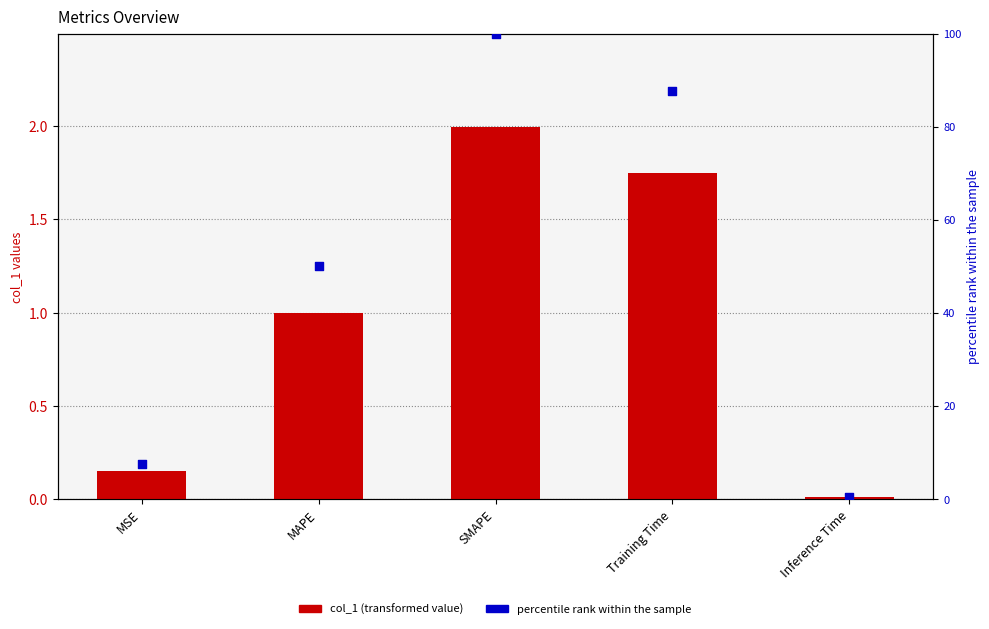

Which series reaches the minimum Y coordinate?

col_1